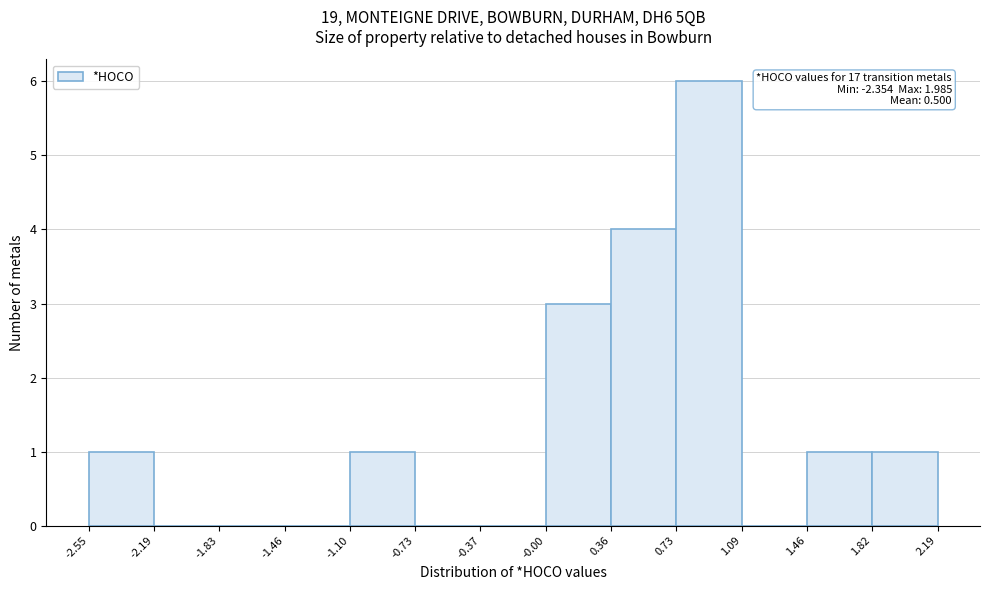

Over which range of the x-axis is the bar tallest?

0.73 to 1.09